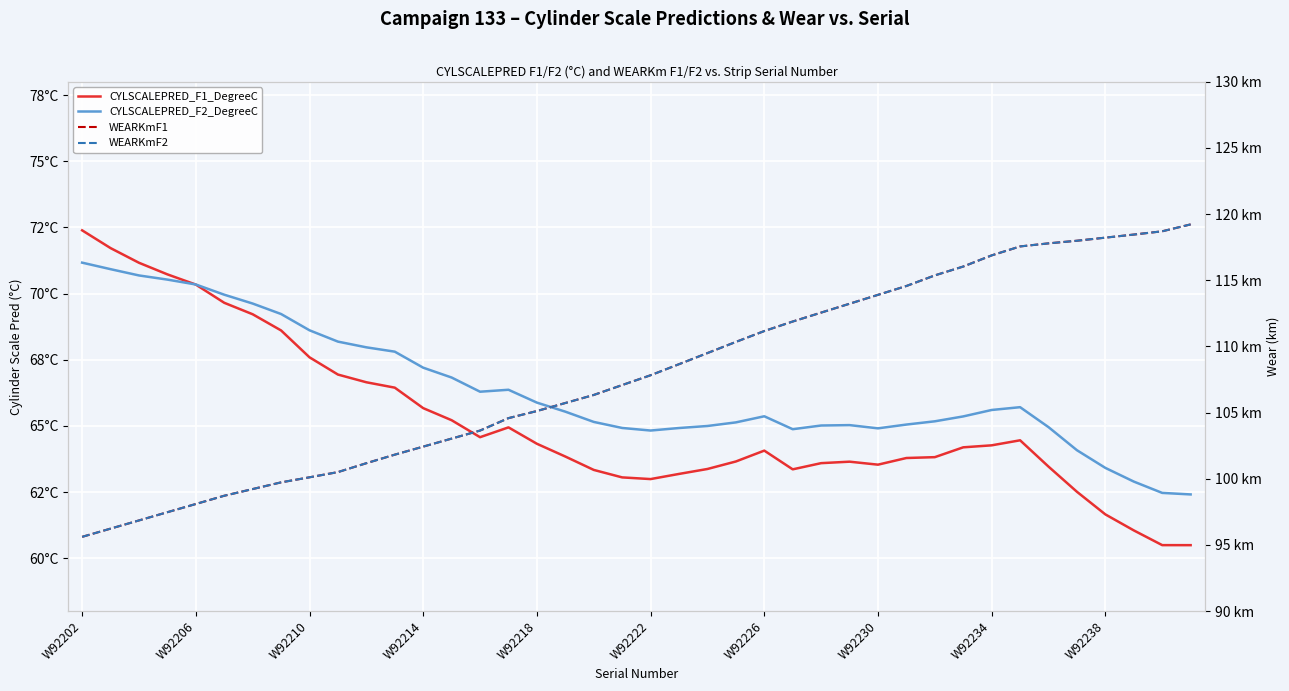

True or false: WEARKmF2 and CYLSCALEPRED_F2_DegreeC intersect in this chart.

False